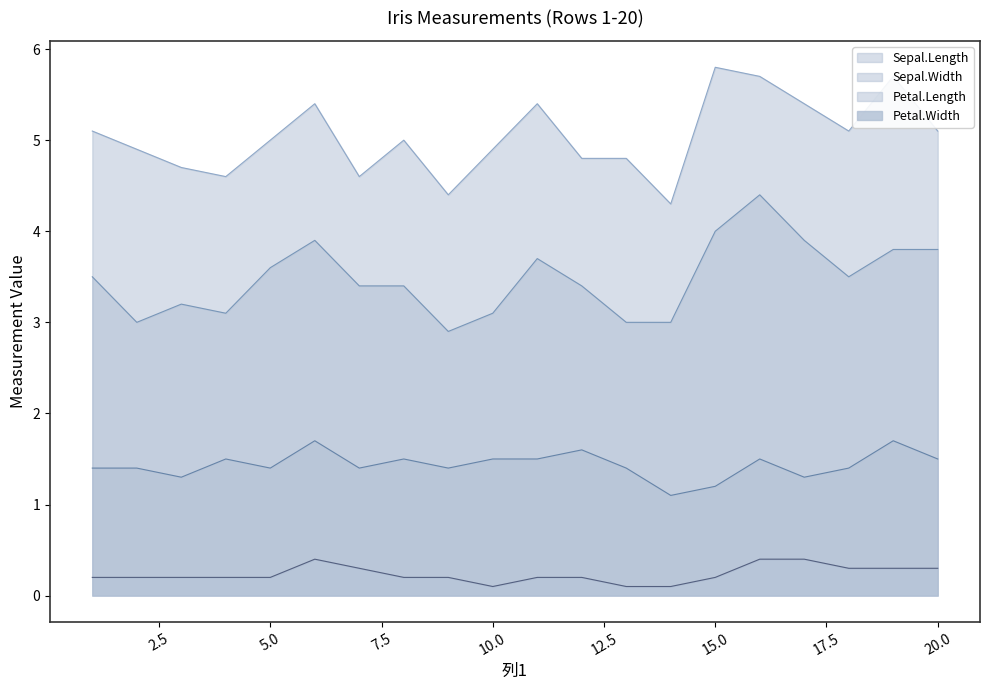

What is the average value of the Petal.Length series?

1.4